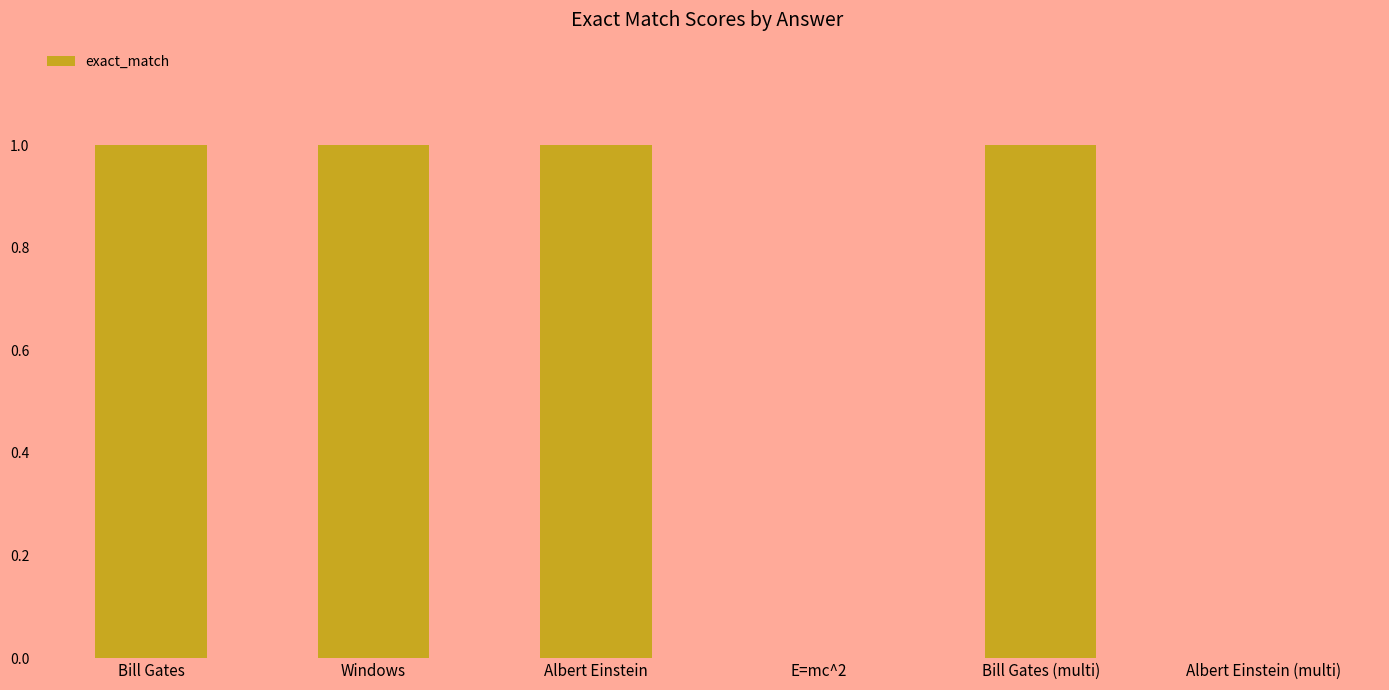

The chart shows a value of 2 at Bill Gates (multi). True or false?

False